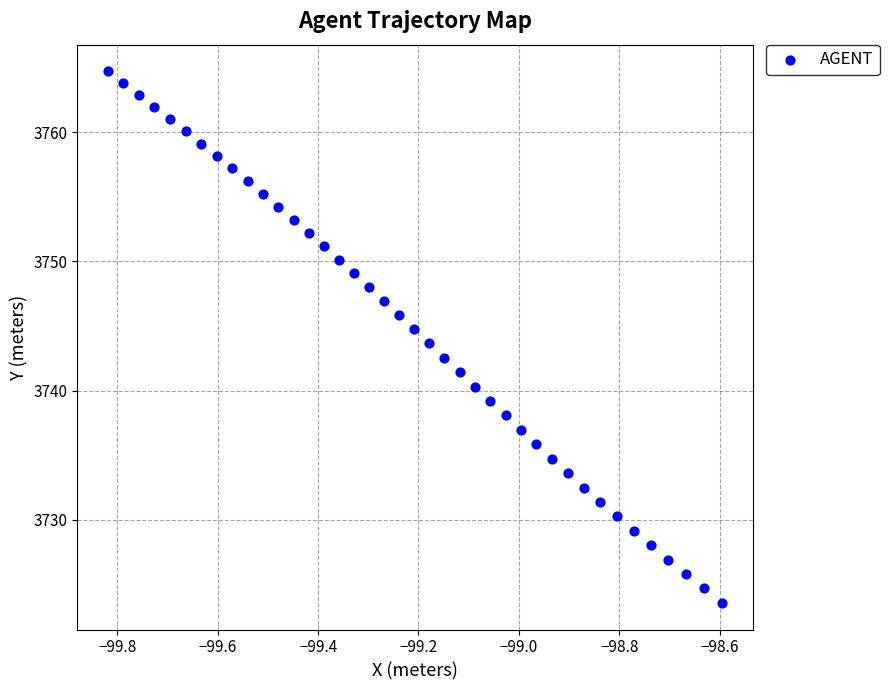

What is the range of X values (max minus min)?

1.2